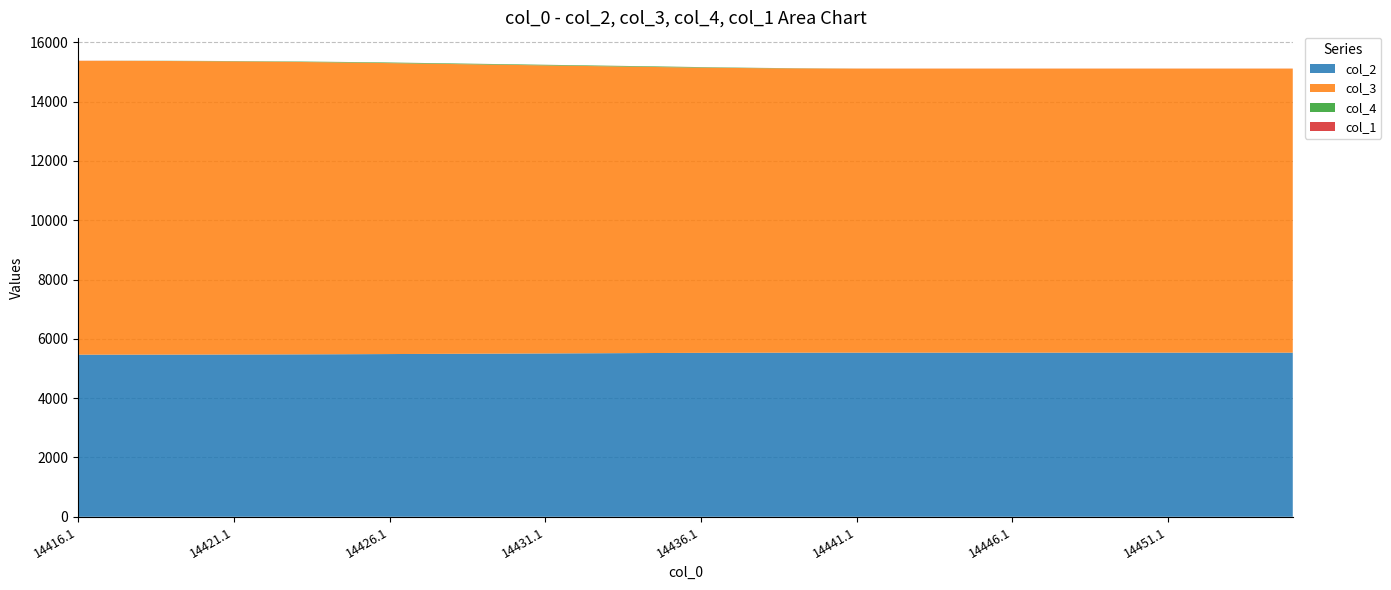

Reading left to right, list all the values displayed in this chart.

col_2: 5466.2	5466.4	5467.1	5468.2	5469.6	5471.5	5473.8	5476.4	5479.5	5483.1	5487.1	5491.2	5495.4	5499.5	5503.6	5507.8	5511.9	5516.1	5520.2	5524.4	5528.0	5530.8	5532.4	5533.5	5534.1	5534.4	5534.4	5534.4	5534.4	5534.4	5534.4	5534.4	5534.4	5534.4	5534.4	5534.4	5534.4	5534.4	5534.4	5534.4
col_3: 9909.6	9908.3	9905.2	9900.0	9893.1	9884.3	9873.5	9860.7	9846.0	9829.3	9810.6	9791.1	9771.5	9752.0	9732.5	9712.9	9693.4	9673.9	9654.3	9634.8	9617.6	9603.9	9593.4	9585.9	9581.0	9578.6	9578.5	9578.5	9578.5	9578.5	9578.5	9578.5	9578.5	9578.5	9578.5	9578.5	9578.5	9578.5	9578.5	9578.5
col_4: 0.0	2.3	4.2	6.1	7.8	10.0	12.0	13.9	15.8	18.1	19.9	19.9	20.0	19.9	20.0	20.0	19.9	19.9	20.0	19.6	15.9	12.5	9.2	6.2	3.9	0.9	0.0	0.0	0.0	0.0	0.0	0.0	0.0	0.0	0.0	0.0	0.0	0.0	0.0	0.0
col_1: 2.5	2.4	2.0	1.4	1.4	1.4	1.4	1.4	1.4	1.4	1.4	1.4	1.4	1.4	1.4	1.4	1.4	1.4	1.4	1.4	1.4	1.4	1.4	1.4	1.4	1.4	1.4	1.4	1.4	1.4	1.4	1.4	1.4	1.4	1.4	1.4	1.4	1.4	1.4	1.4